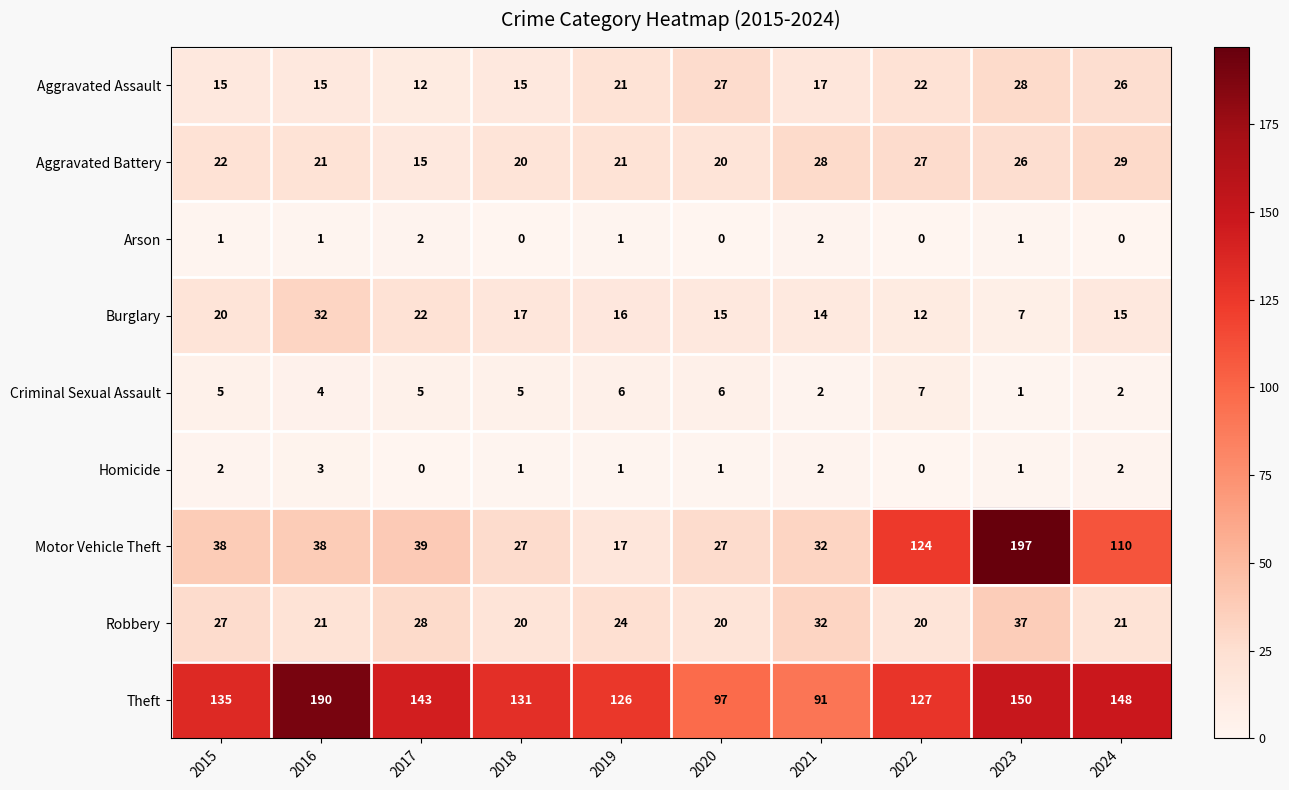

Count the Homicide values in the range 1 to 2.

7